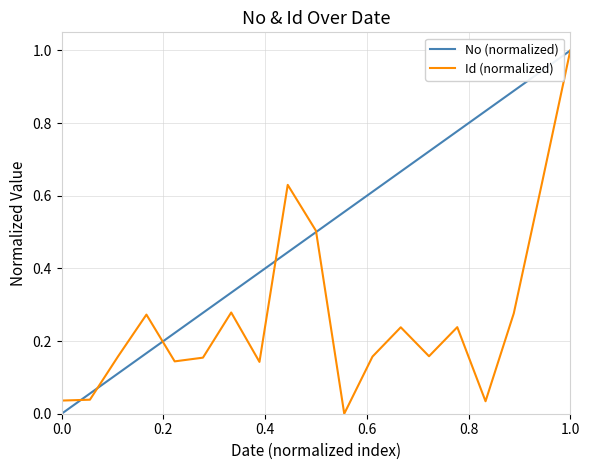

Rank the series by their average value, from lowest to highest.

Id (normalized), No (normalized)